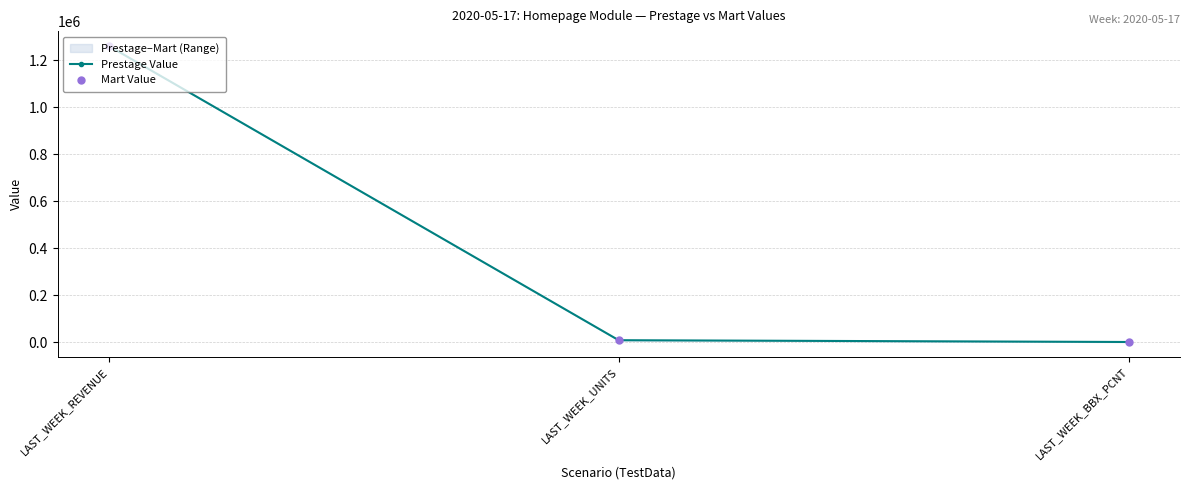

Is the value of Prestage Value at LAST_WEEK_REVENUE greater than the value of Mart Value at LAST_WEEK_REVENUE?

No